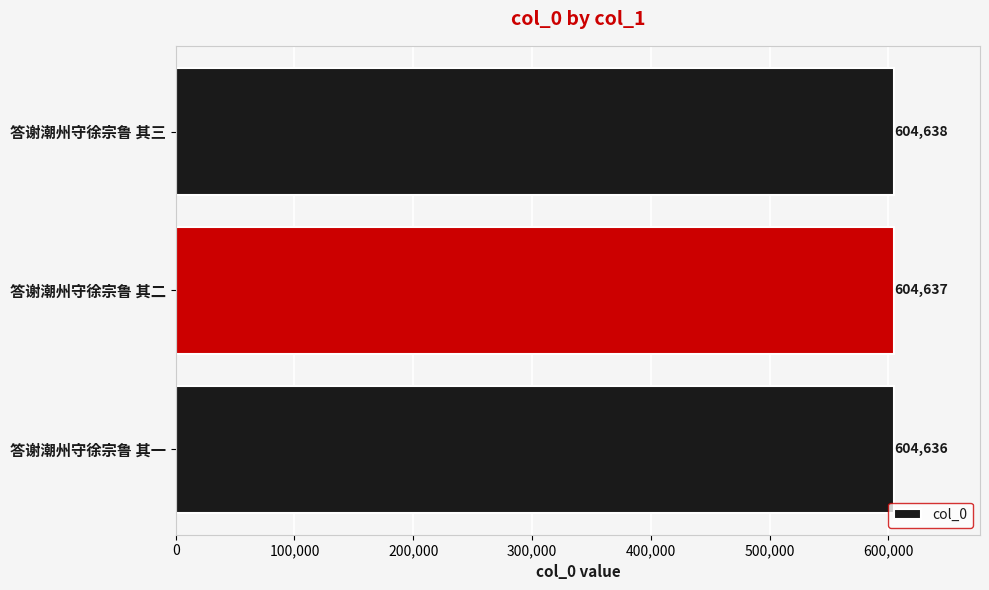

What is the approximate value at 答谢潮州守徐宗鲁 其二?

604637